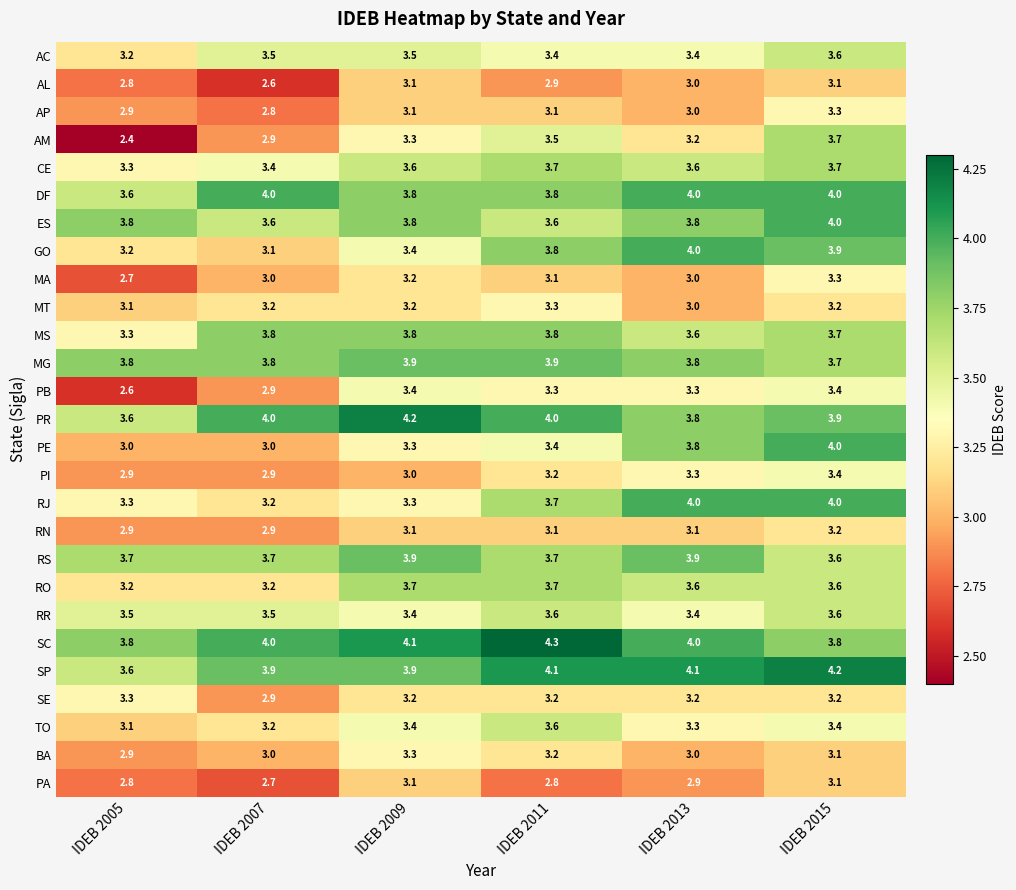

Which series has the widest spread of values?

AM